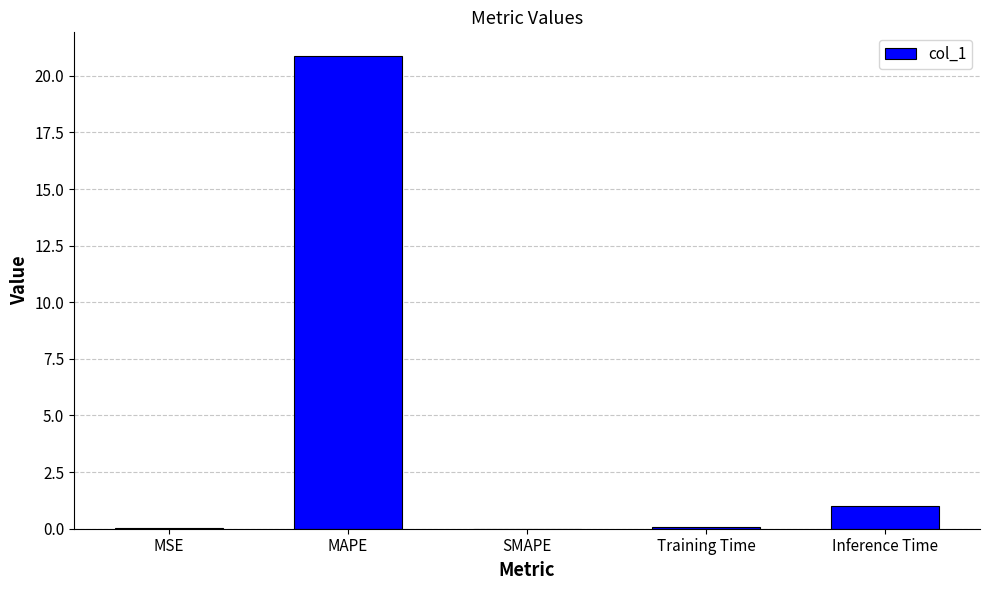

What is the greatest value displayed?

20.9